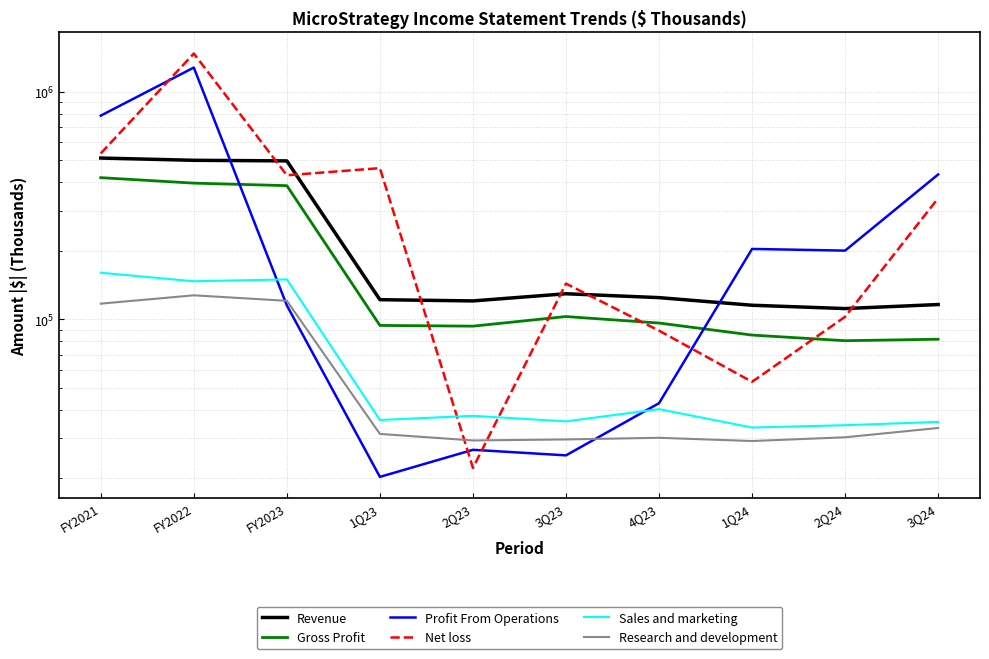

What is the difference between the Net loss values at FY2021 and 1Q23?

74287